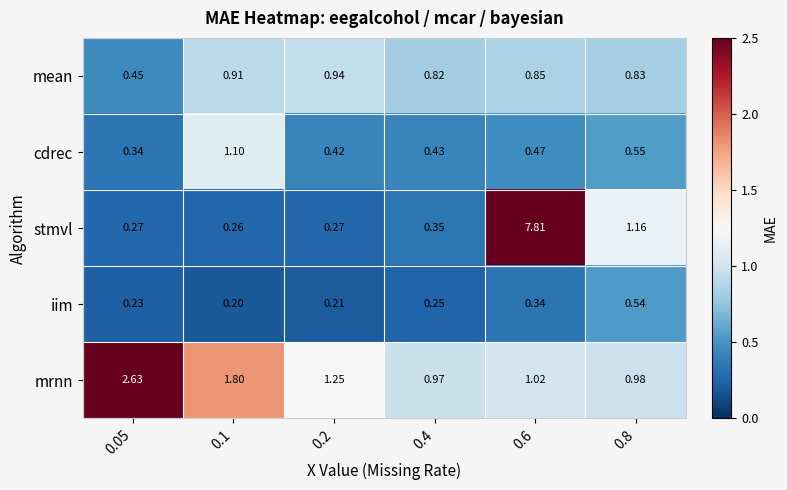

Rank the series by their average value, from lowest to highest.

iim, cdrec, mean, mrnn, stmvl